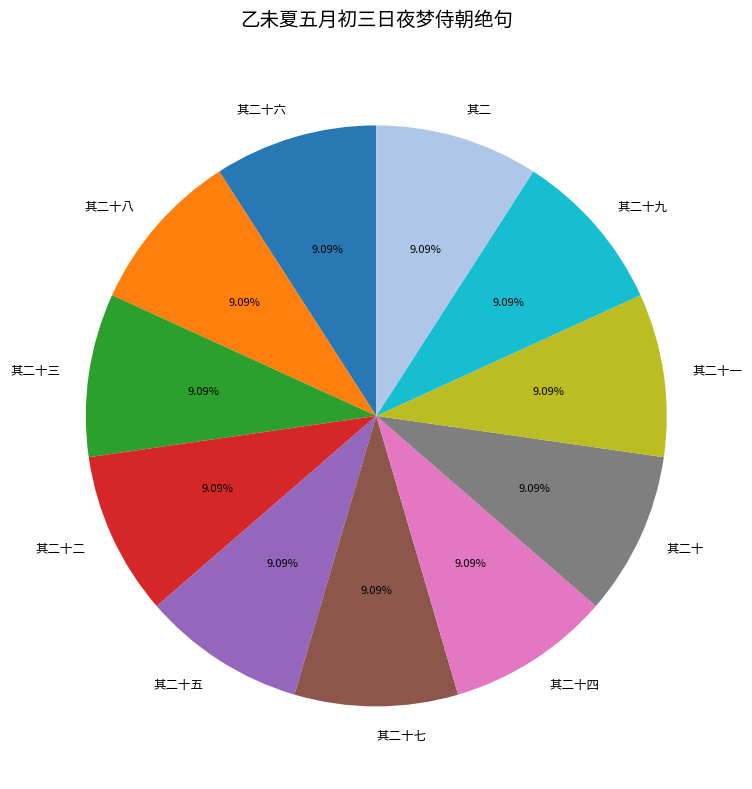

Is there any slice that represents more than half of the pie?

No